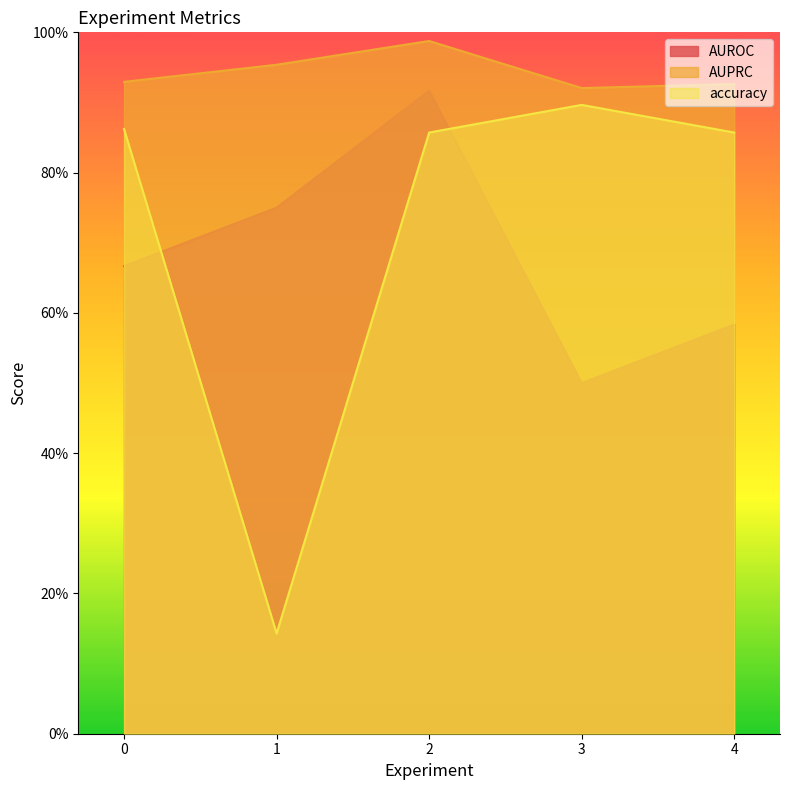

What value does the AUROC series have at 4?

0.6